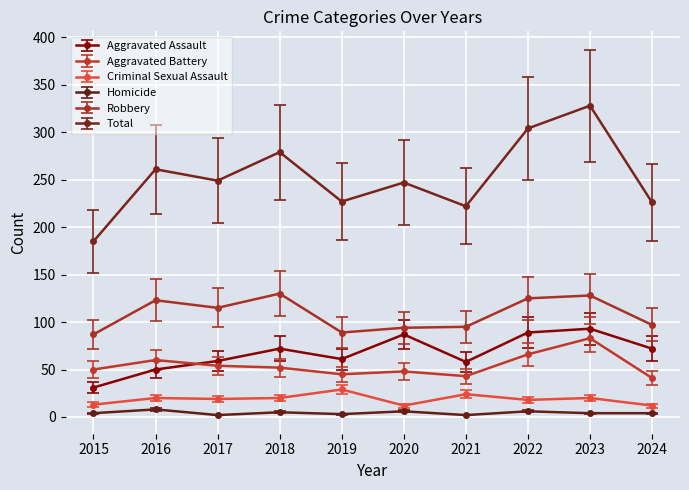

What is the average value of the Robbery series?

108